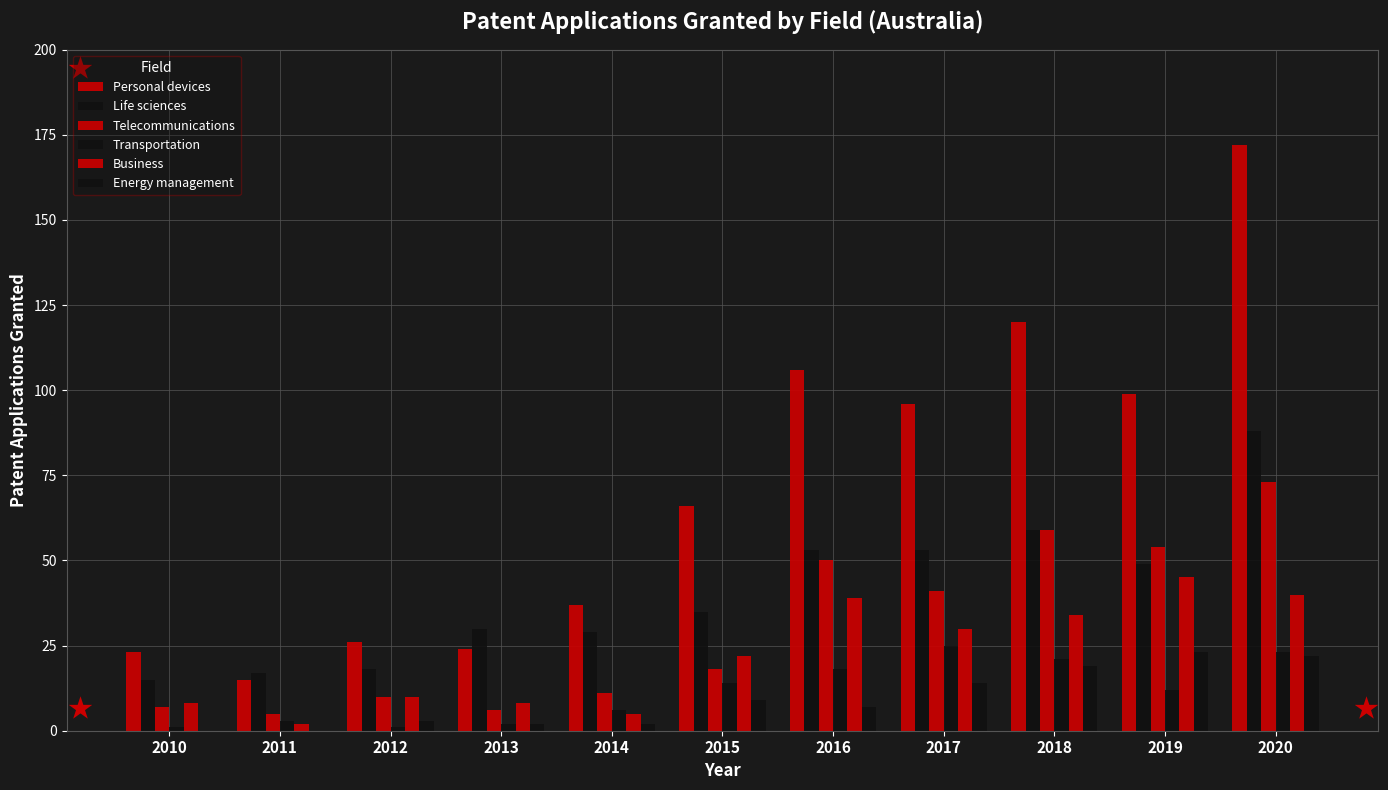

Where is Transportation nearest to the value 13?

2015